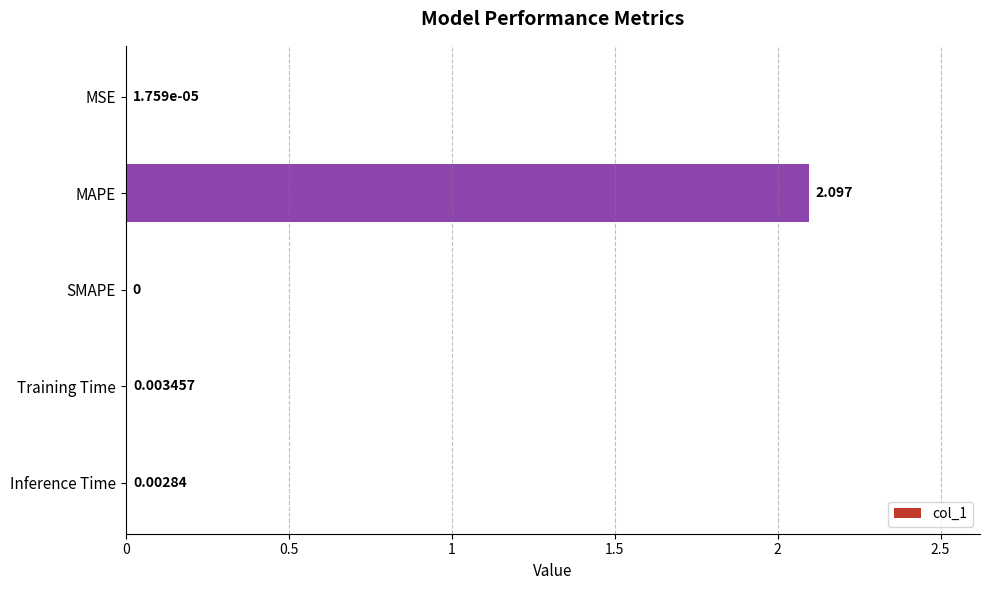

Which category has the highest value across all series?

MAPE